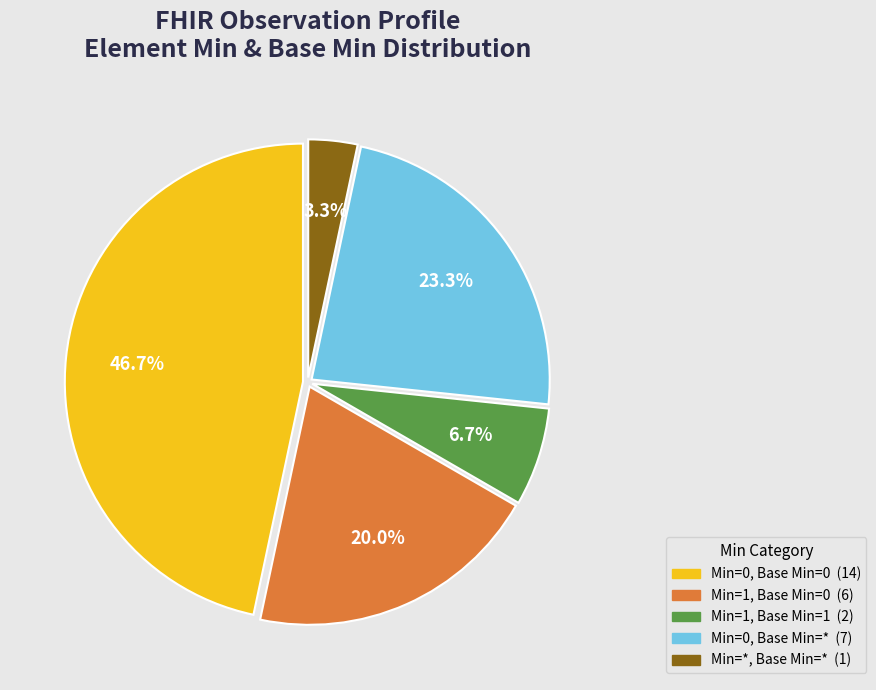

Is there a majority slice in this chart?

No